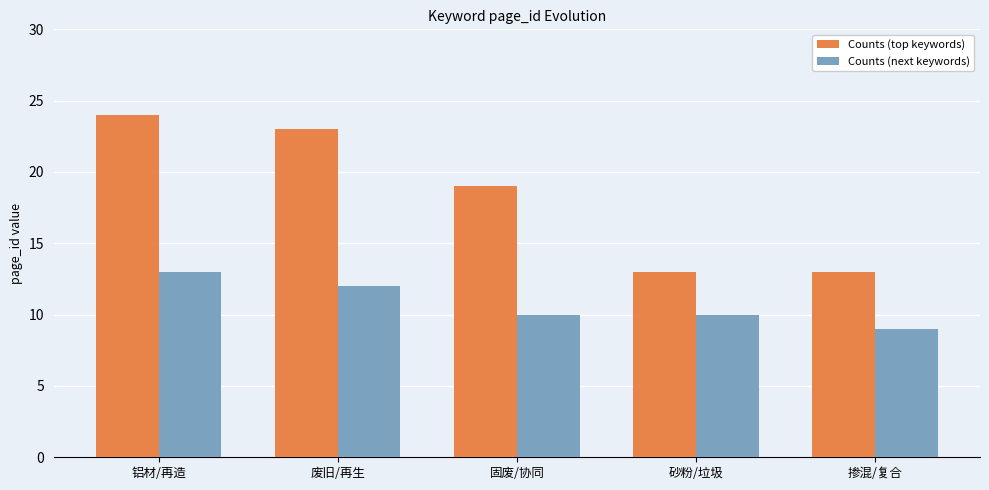

Does the chart contain any negative values?

No